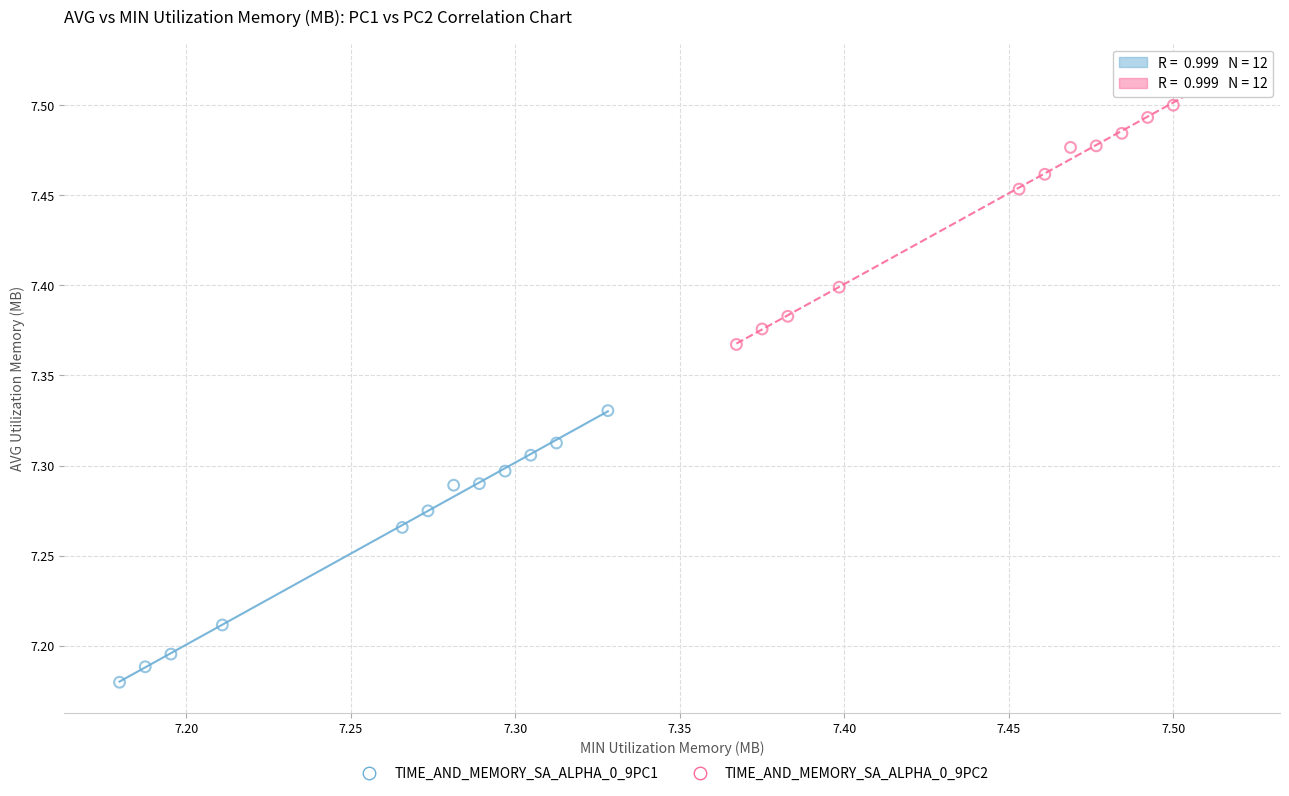

Which series has the largest Y range (max minus min)?

TIME_AND_MEMORY_SA_ALPHA_0_9PC1